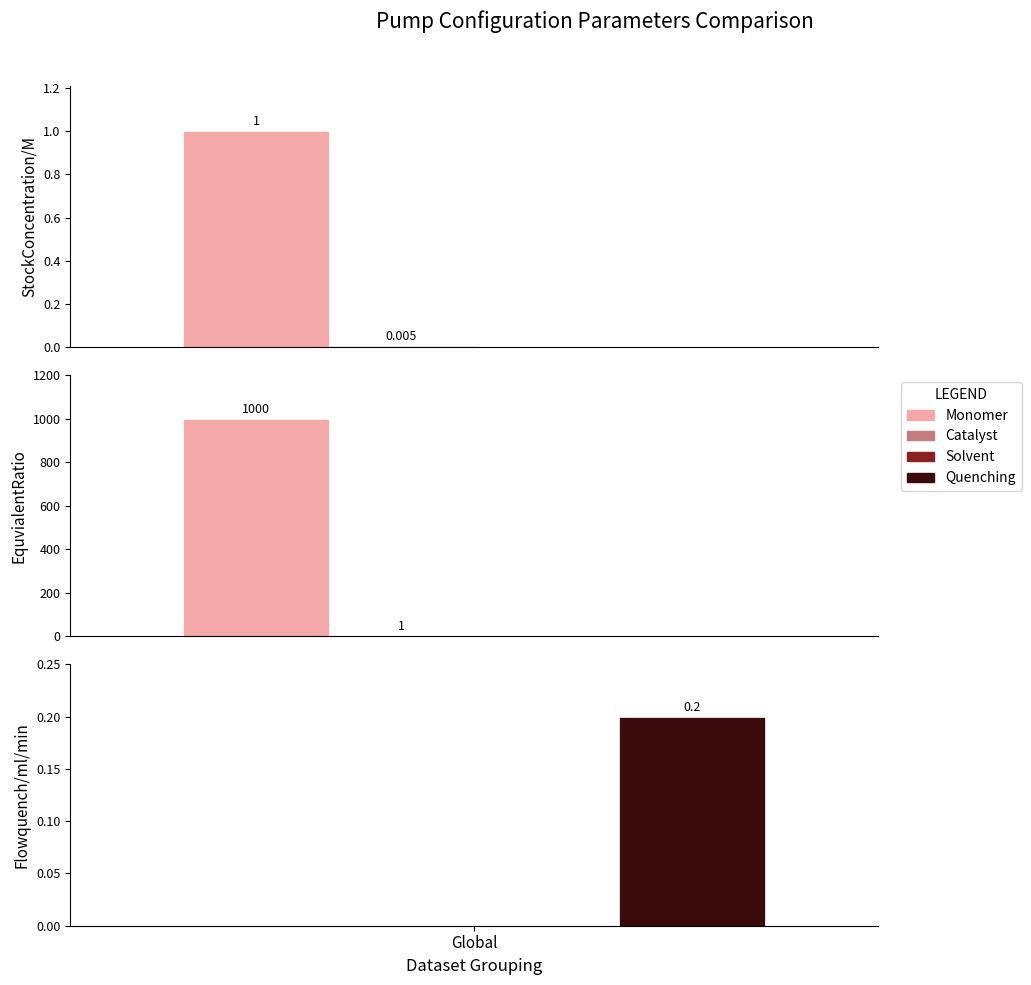

What is the total value across all series at StockConcentration/M?

1.0